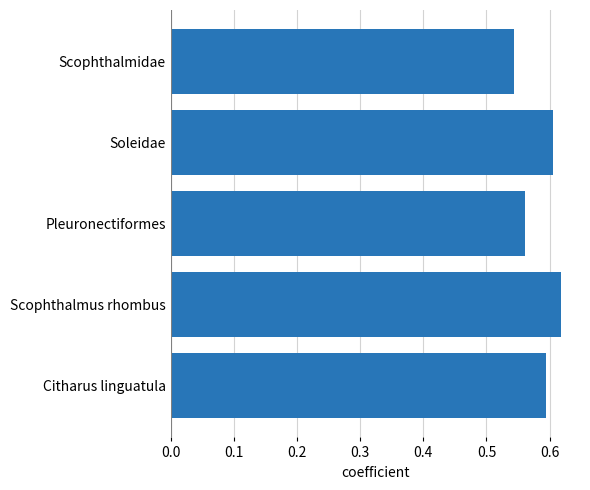

The value at Citharus linguatula is 1.0. True or false?

False